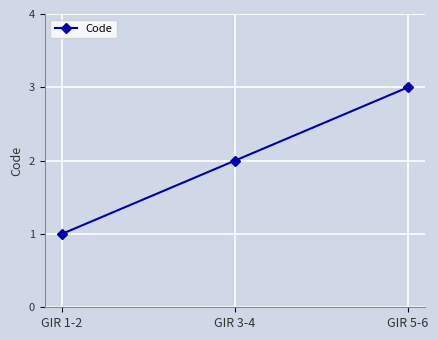

Is this an area chart (filled region under the line)?

No